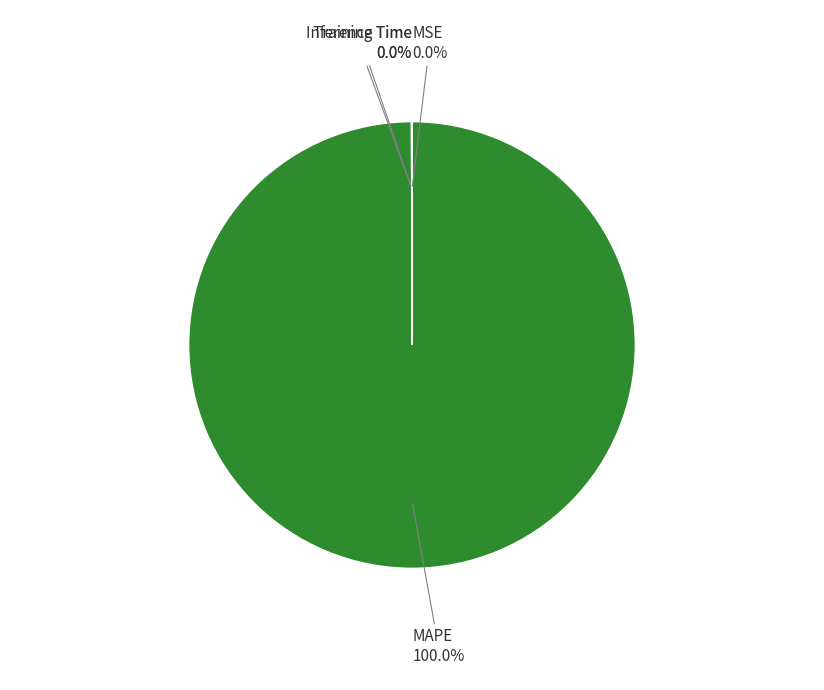

Which category has the biggest portion of the pie?

MAPE